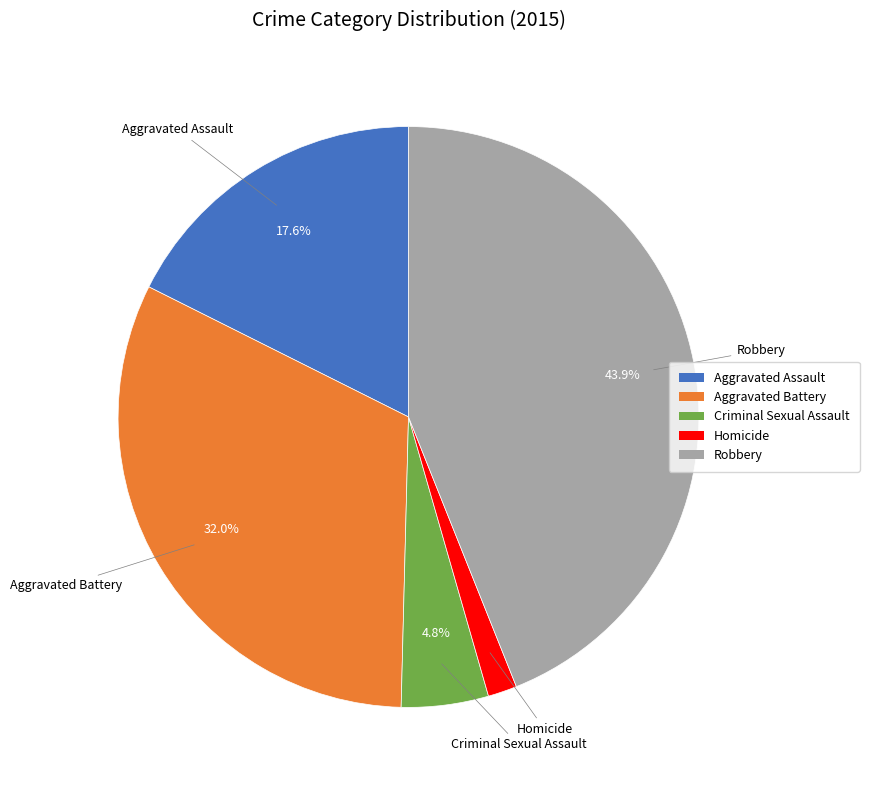

To the nearest percent, what is the difference between the Aggravated Assault and Homicide slice percentages?

16%